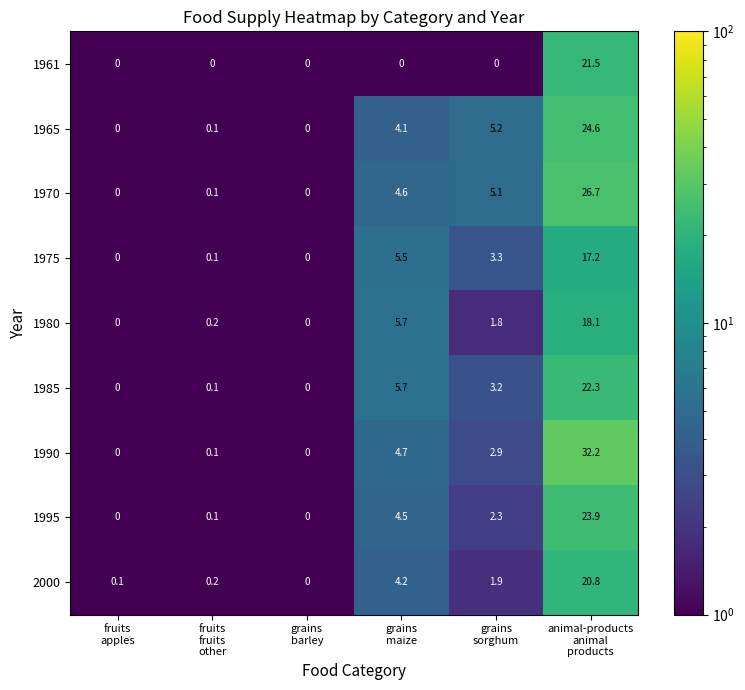

How many positive values does the 1980 series have?

4